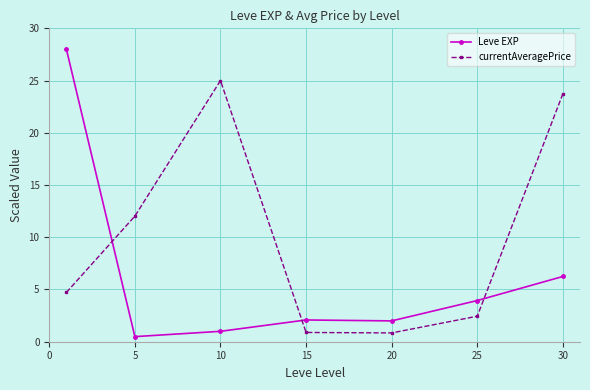

What is the value of the Leve EXP point at the 2nd from the left?

0.5